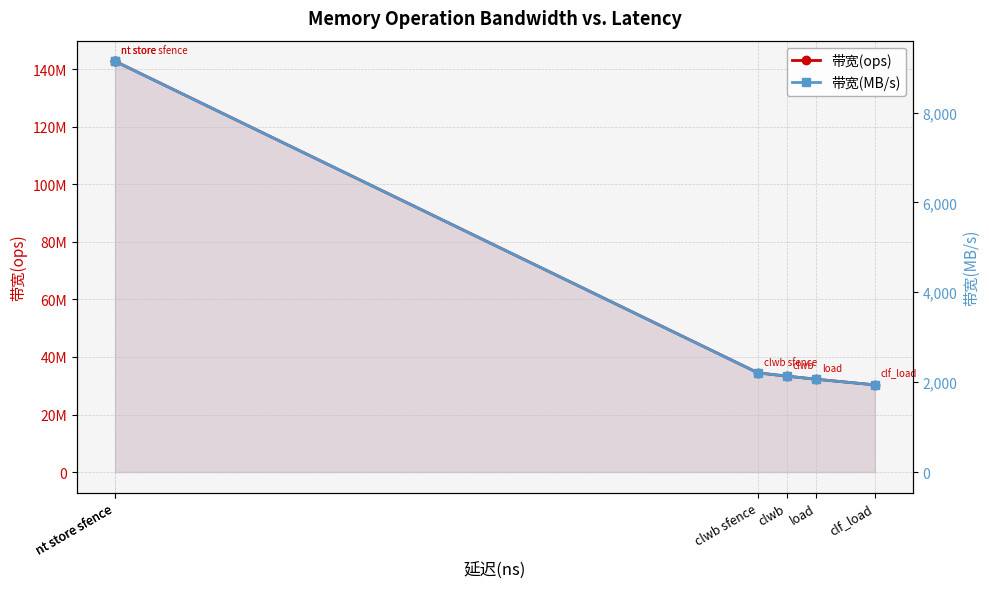

Is it true that 带宽(MB/s) equals 13702 at nt store sfence?

False